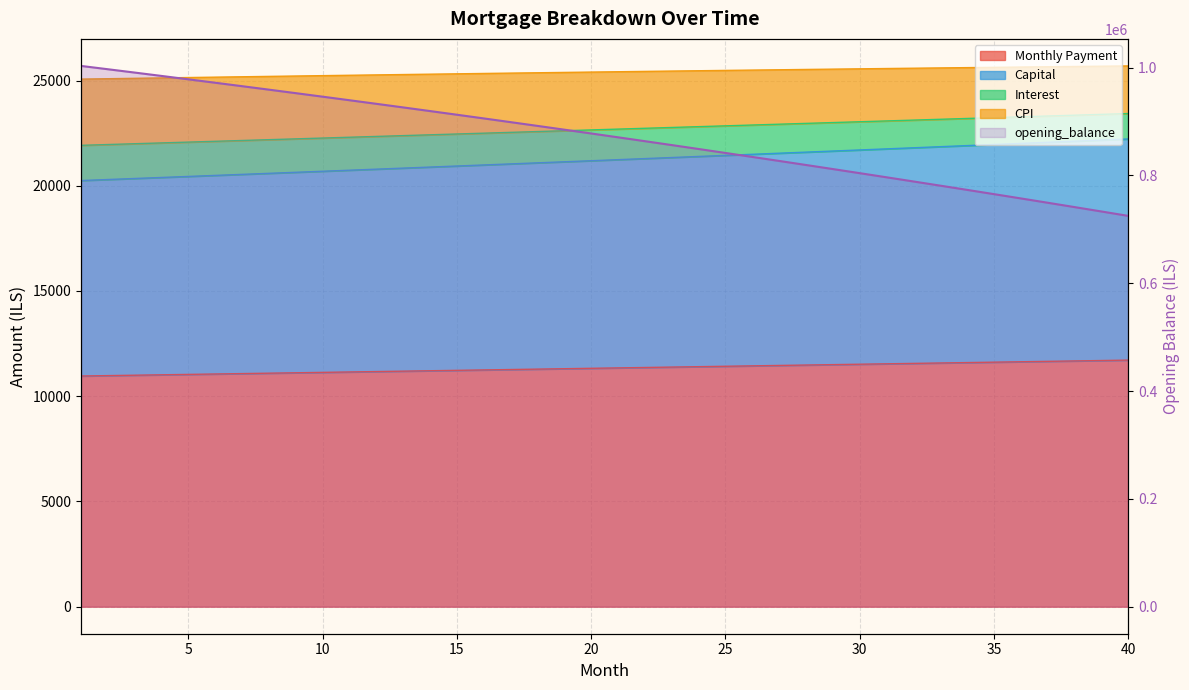

True or false: interest and month_payment intersect in this chart.

False